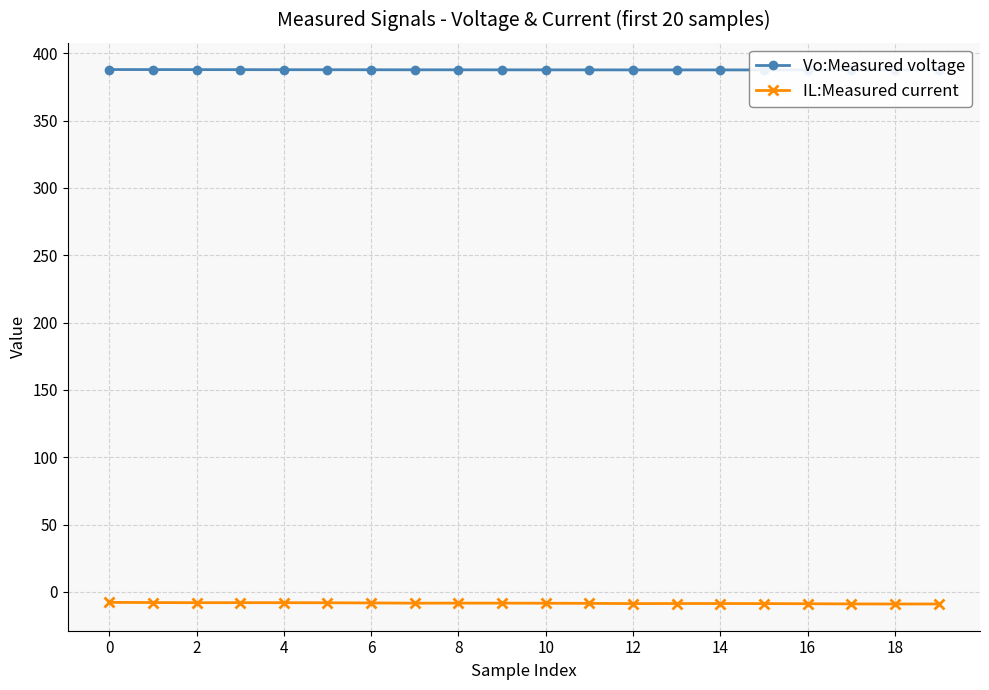

What is the lowest value of the IL:Measured current series?

-8.9